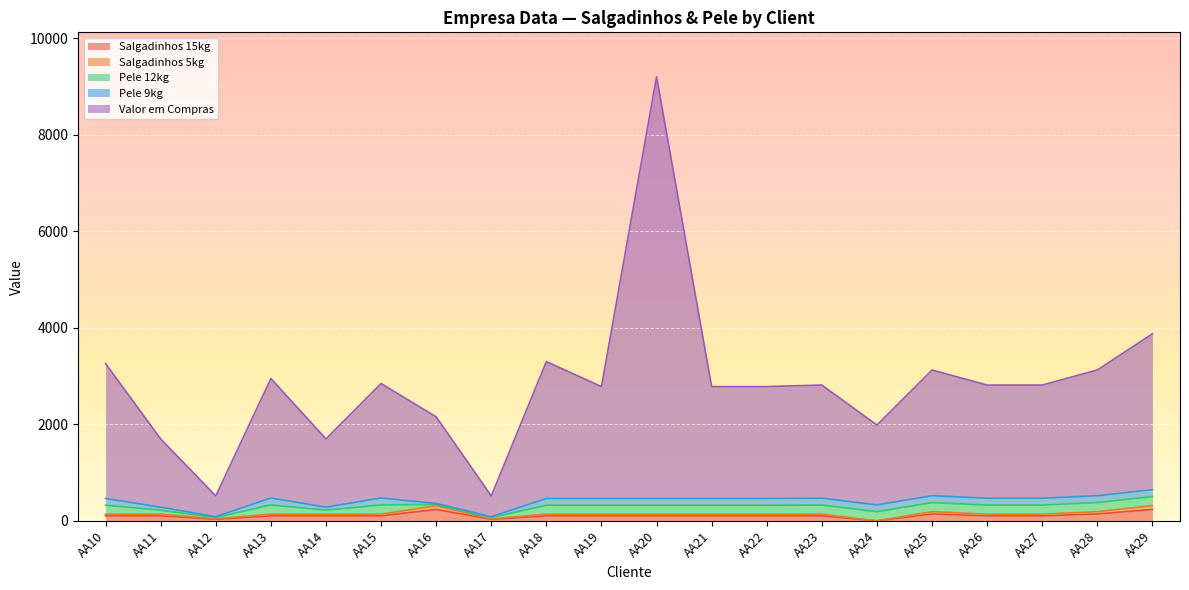

At which category is the sum across all series the highest?

AA20